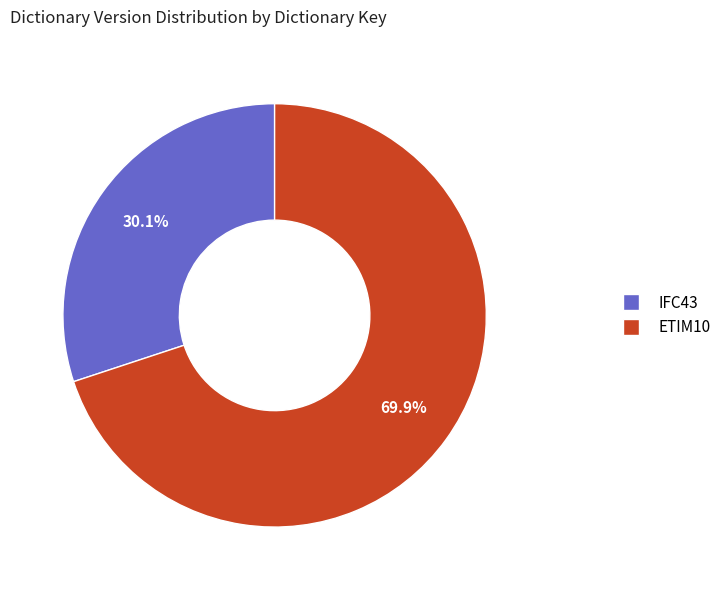

True or false: IFC43 accounts for 44% of the total.

False